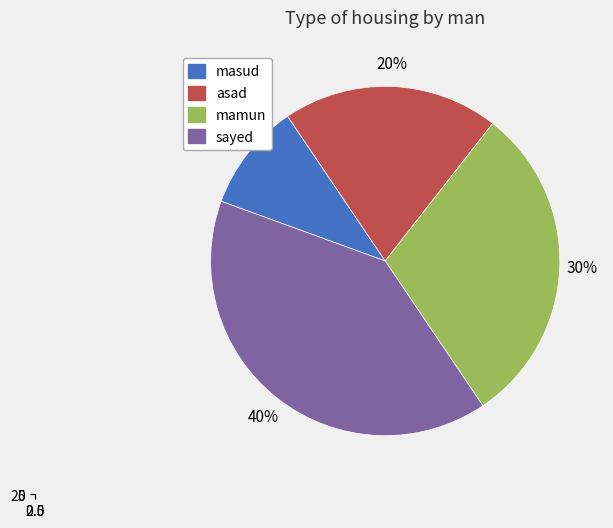

How many slices are in this pie chart?

4